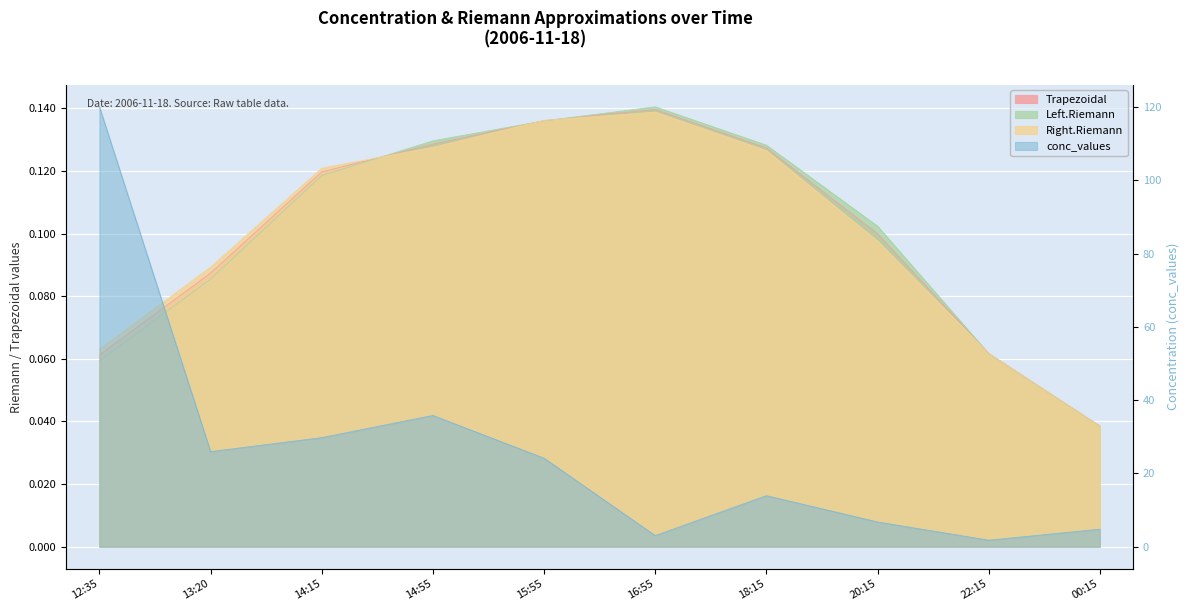

Rank the series by their maximum value, from lowest to highest.

Right.Riemann, Trapezoidal, Left.Riemann, conc_values